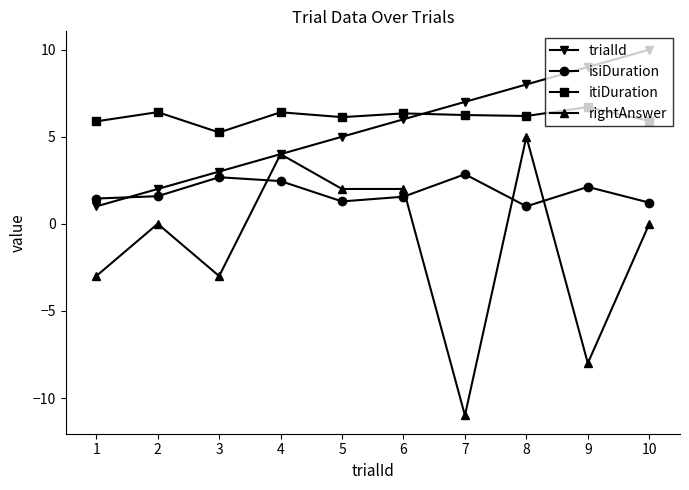

What is the maximum value shown in the chart?

10.0